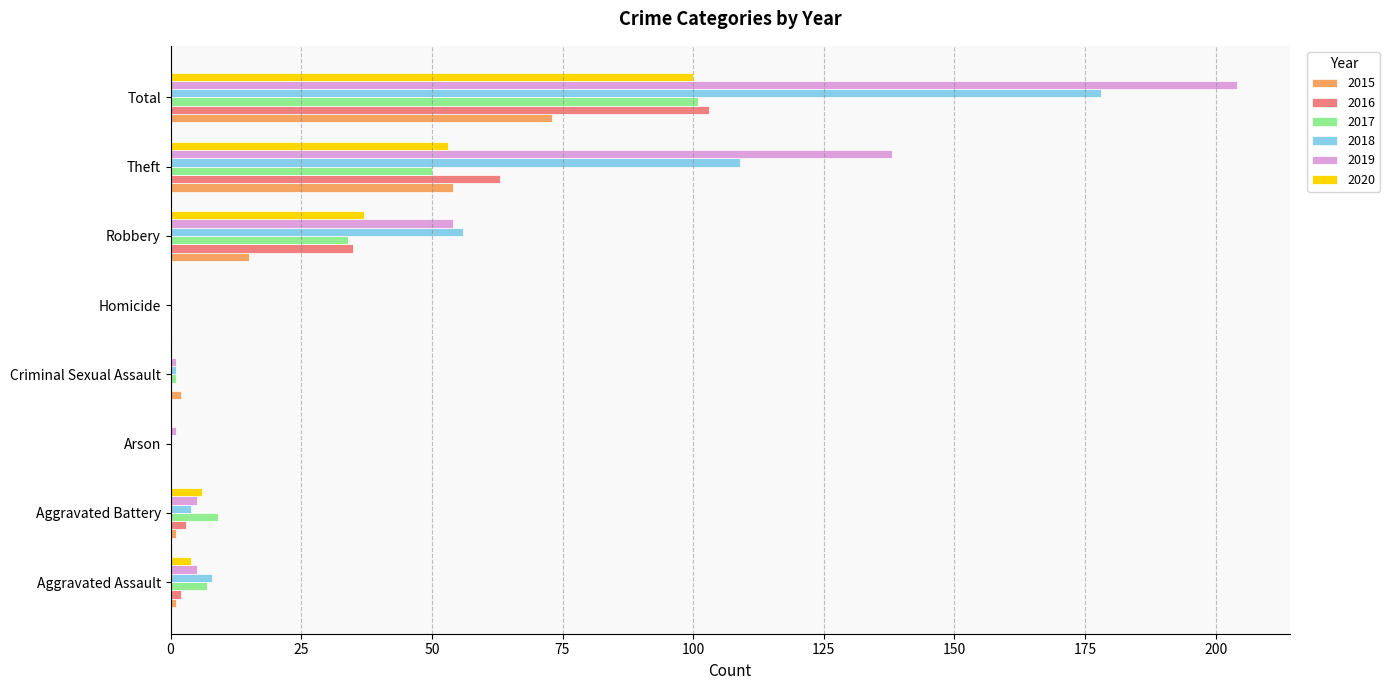

At which category is the sum across all series the highest?

Total